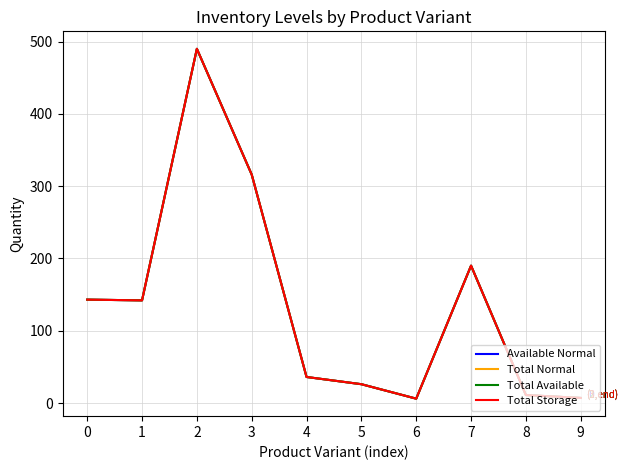

What is the average value of the Available Normal series?

137